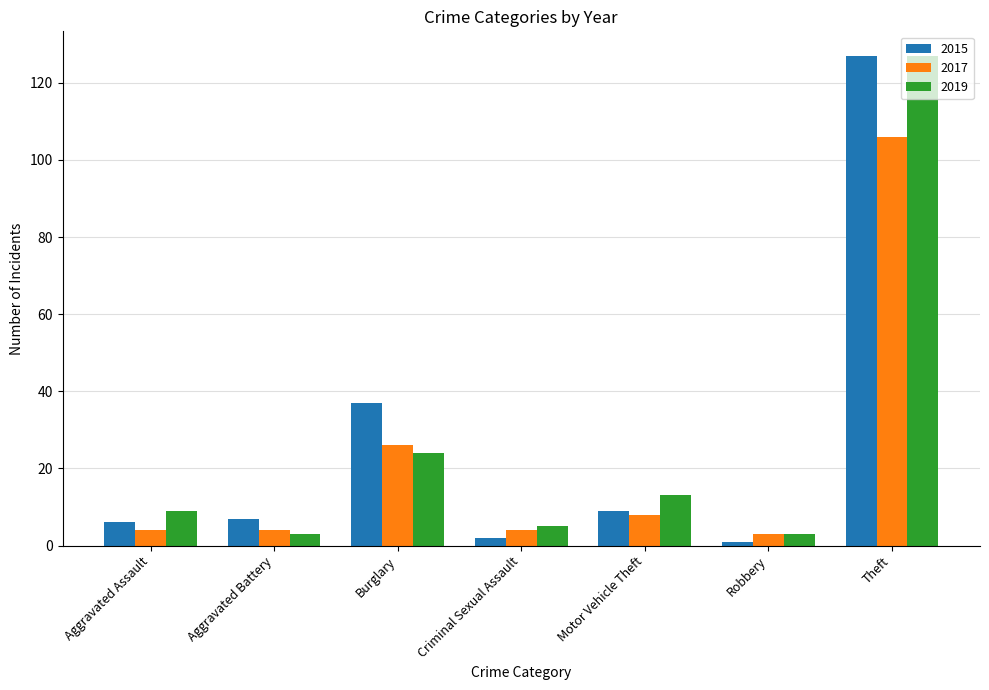

What value does the 2017 series have at Theft?

106